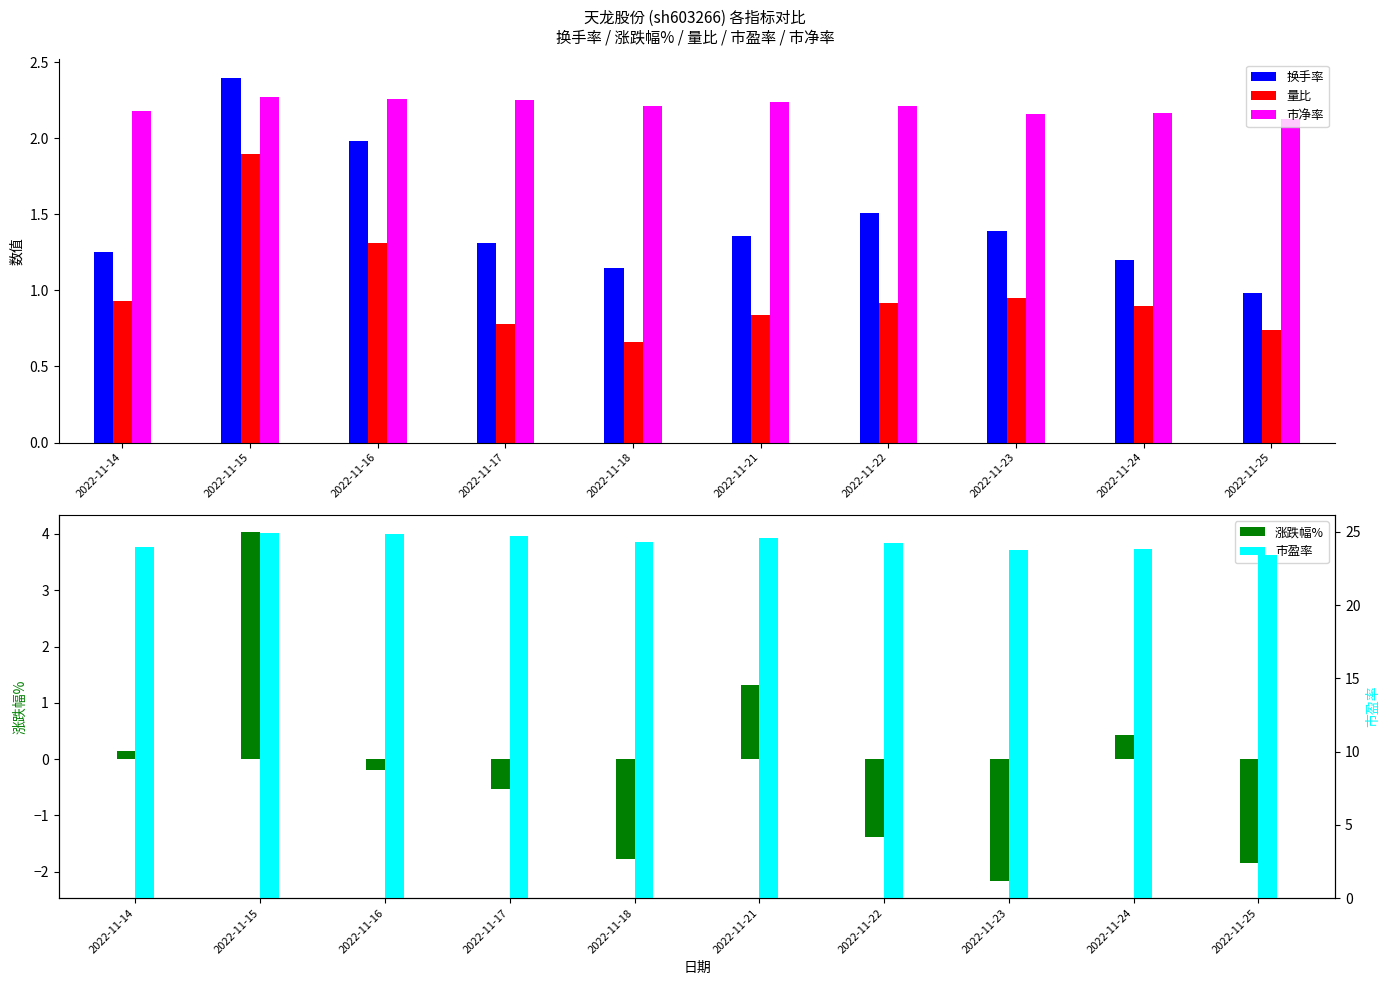

Reading left to right, what are all the values shown in this chart?

换手率: 1.2	2.4	2.0	1.3	1.1	1.4	1.5	1.4	1.2	1.0
量比: 0.9	1.9	1.3	0.8	0.7	0.8	0.9	0.9	0.9	0.7
市净率: 2.2	2.3	2.3	2.2	2.2	2.2	2.2	2.2	2.2	2.1
涨跌幅%: 0.1	4.0	-0.2	-0.5	-1.8	1.3	-1.4	-2.2	0.4	-1.9
市盈率: 23.9	24.9	24.9	24.7	24.3	24.6	24.3	23.7	23.8	23.4